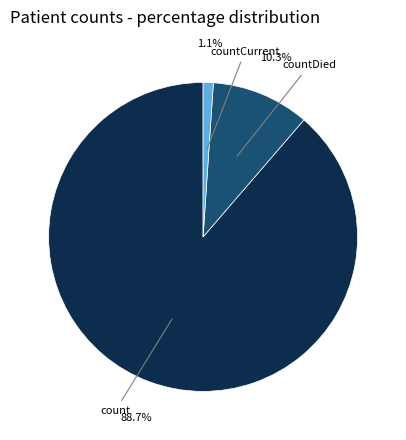

How many segments does this pie chart have?

3